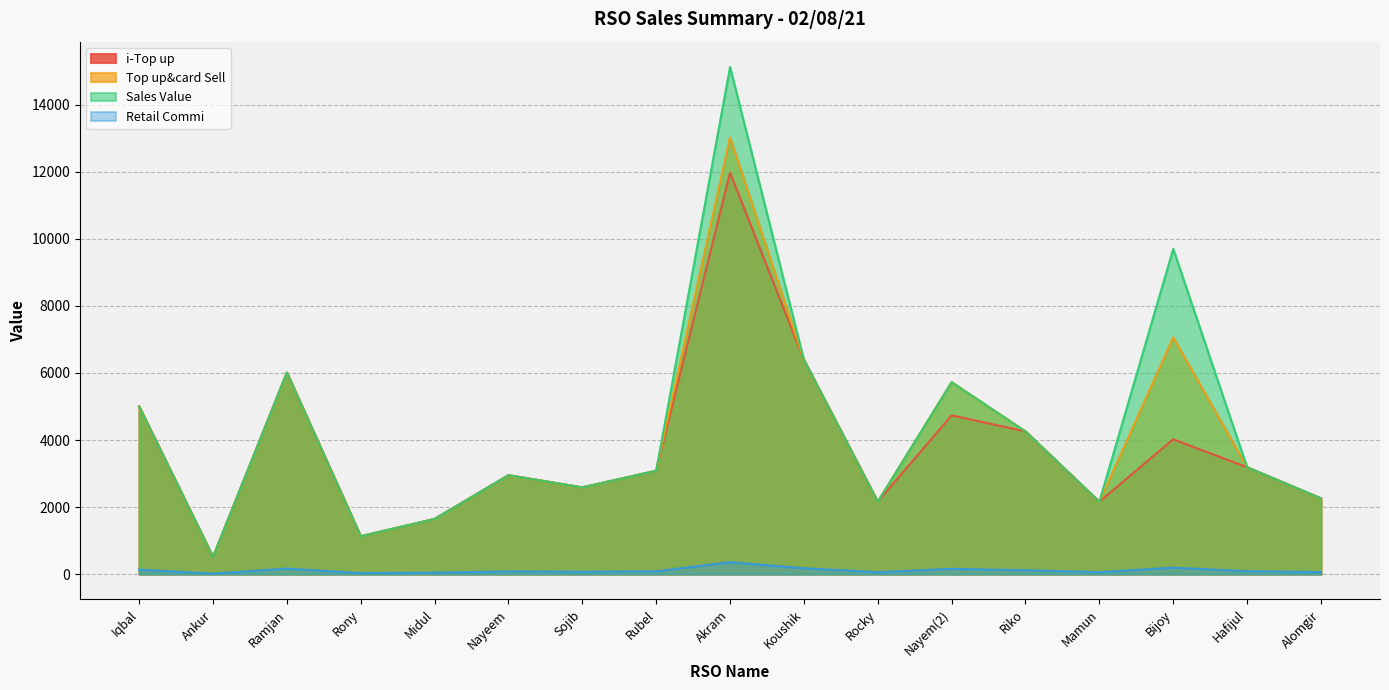

How many interior local valleys does the Sales Value series have?

5